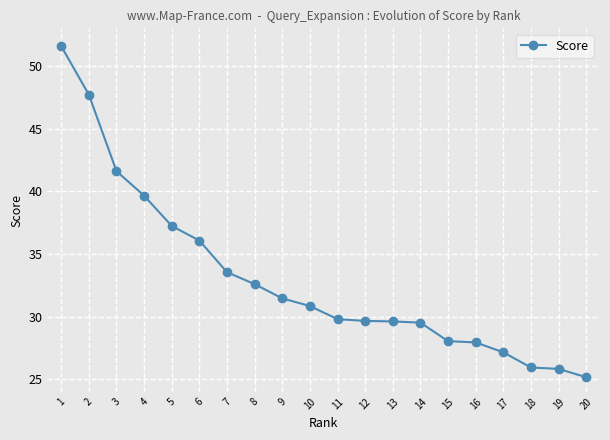

Does the chart display data point markers on the line(s)?

Yes